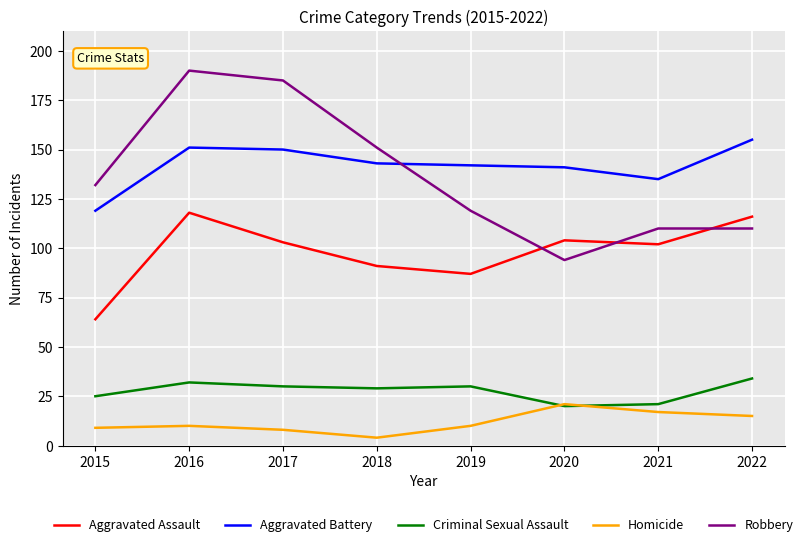

Is it true that Aggravated Assault equals 64 at 2015?

True